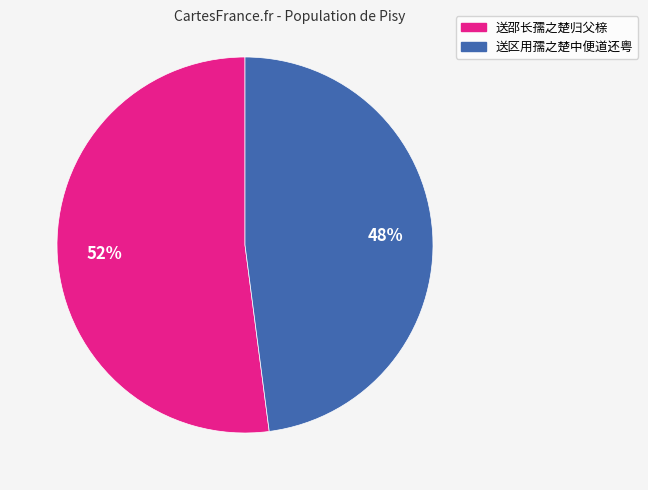

Does 送区用孺之楚中便道还粤 represent more than half of the total?

No